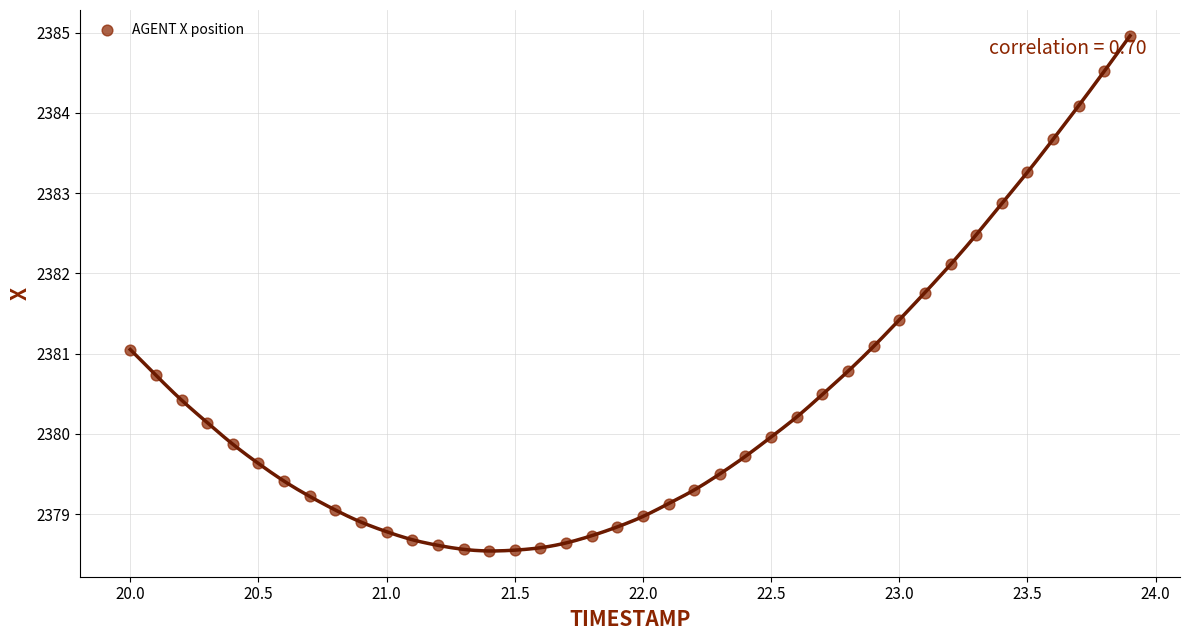

What is the range of Y values (max minus min)?

6.4